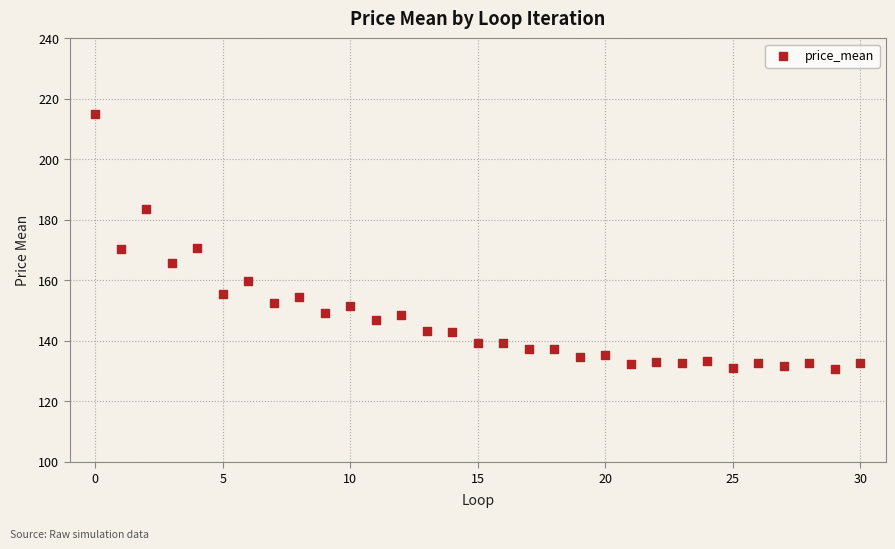

What is the range of Y values (max minus min)?

84.3